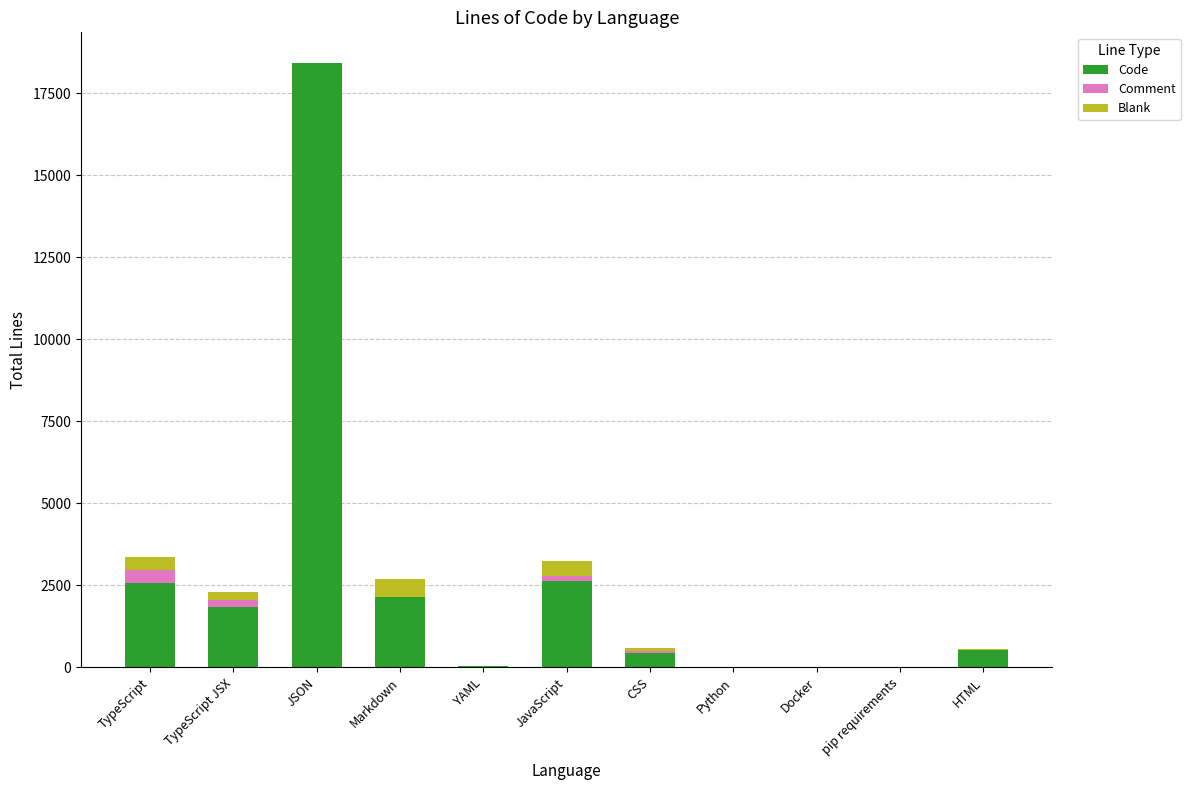

How many data points does each series have?

11